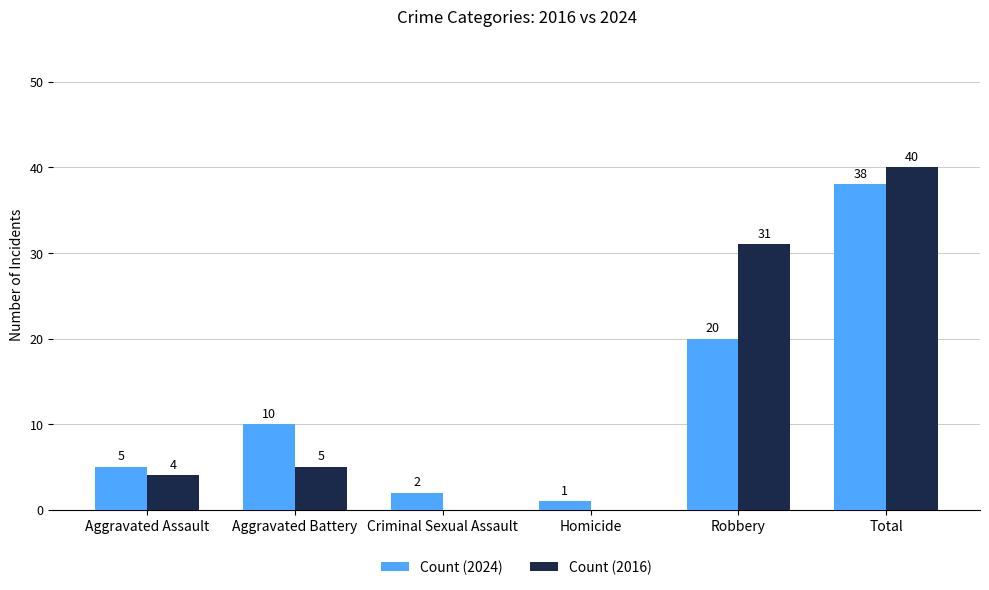

Where is Count (2016) nearest to the value 20?

Robbery